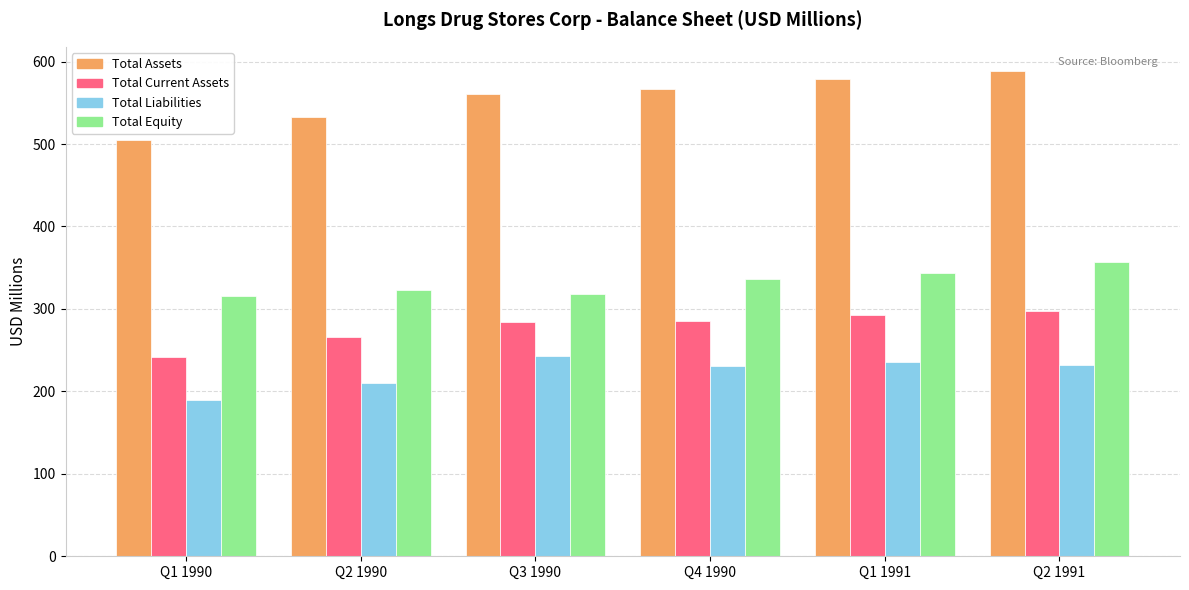

What is the difference between the highest and lowest values at Q2 1991?

356.7